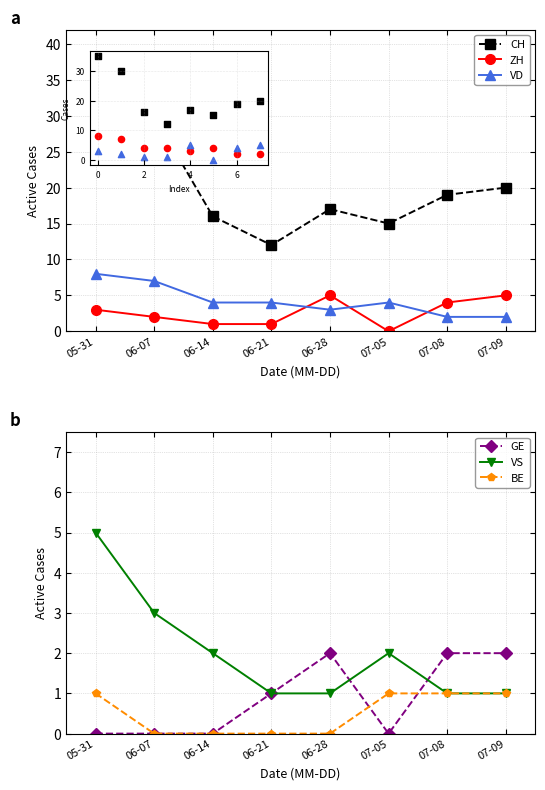

At how many categories does at least one series exceed 12?

7